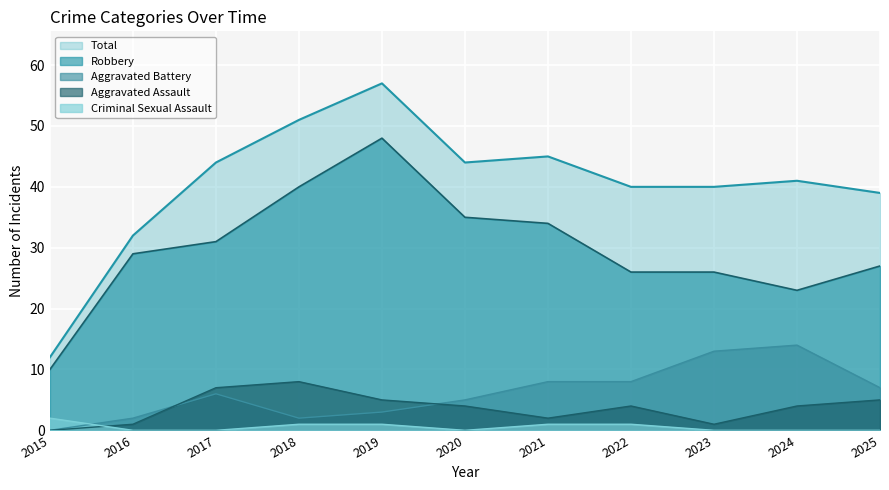

What is the value of the Total point at the 4th from the left?

51